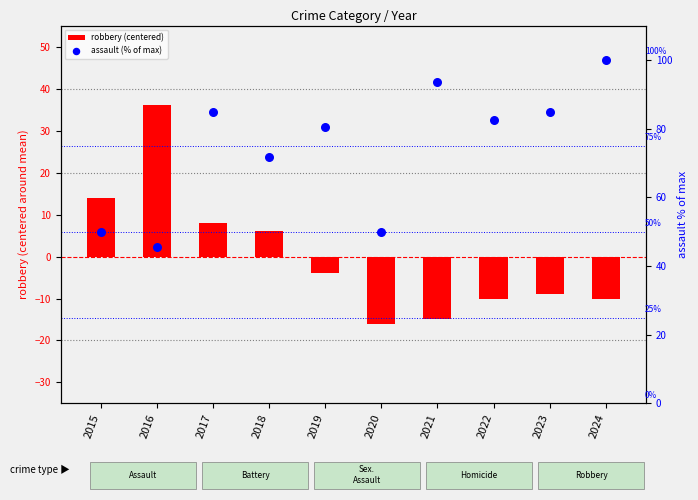

Which series contains the lowest Y value?

robbery (centered)